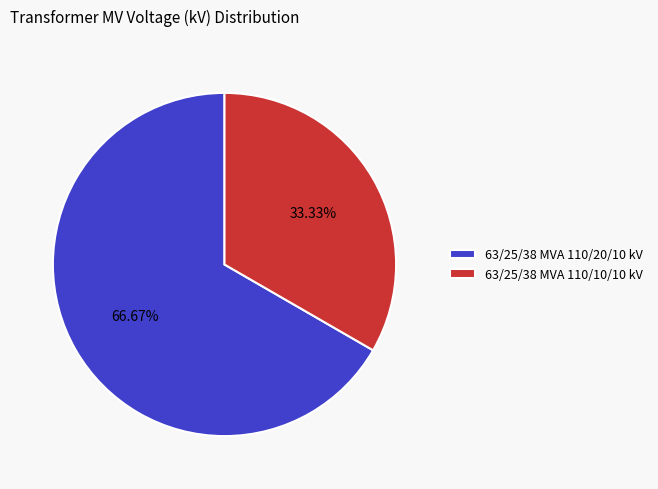

How many segments does this pie chart have?

2